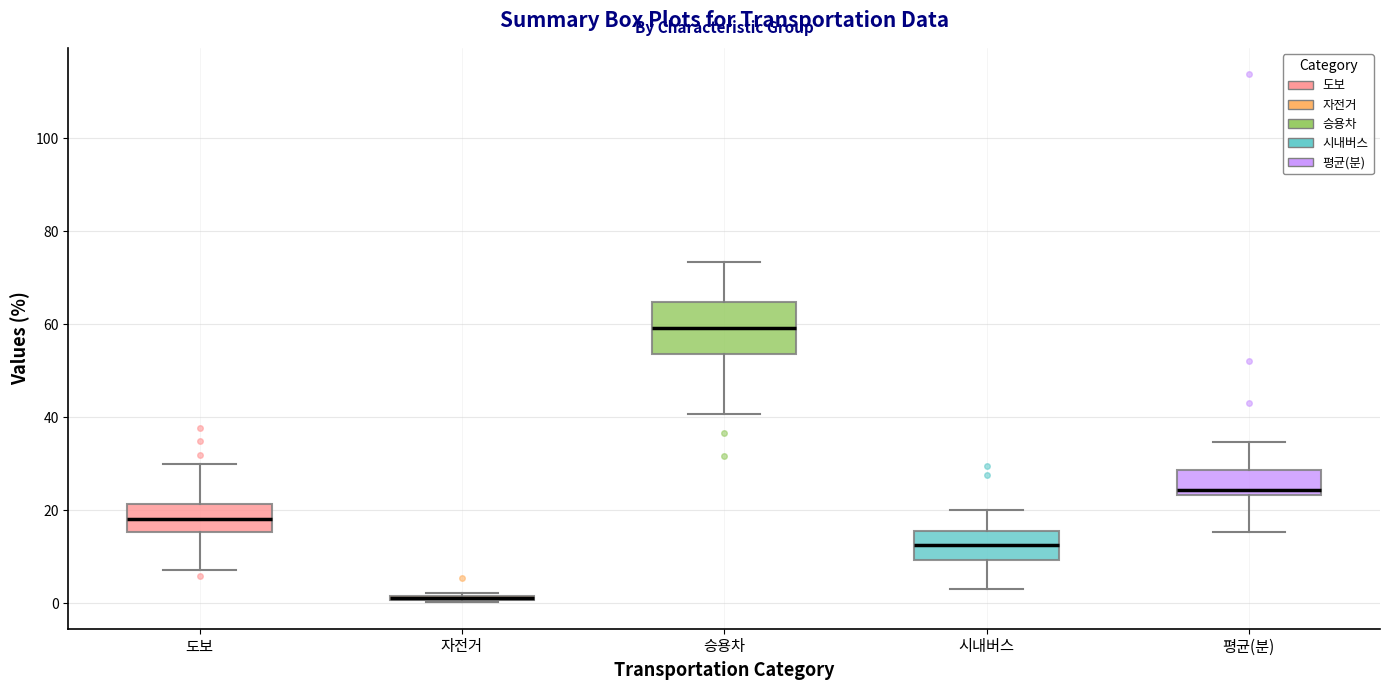

Comparing the boxes themselves (not the whiskers), which one is the tallest?

승용차